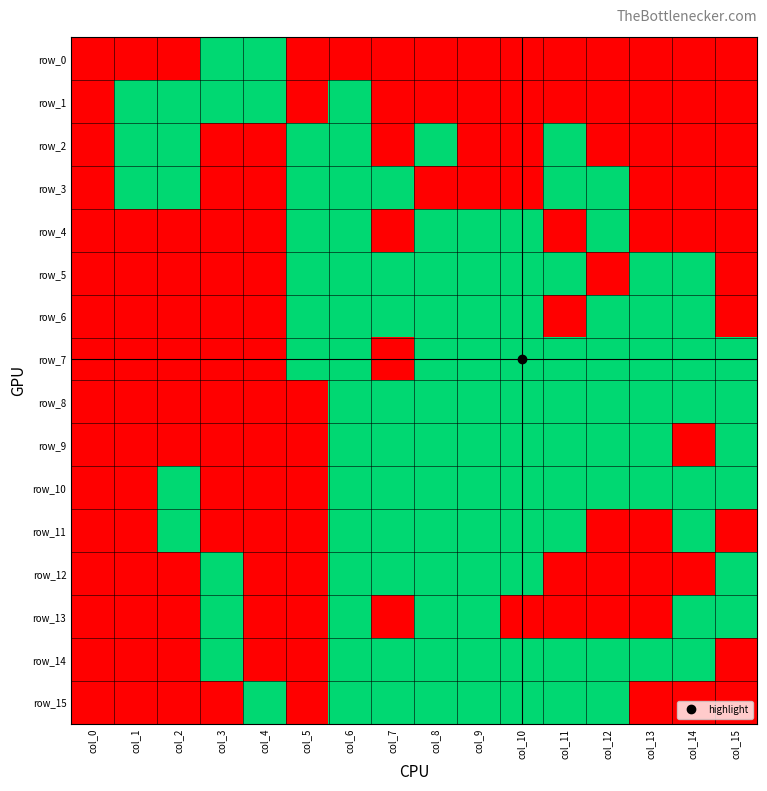

What is the total value across all series at col_7?

10